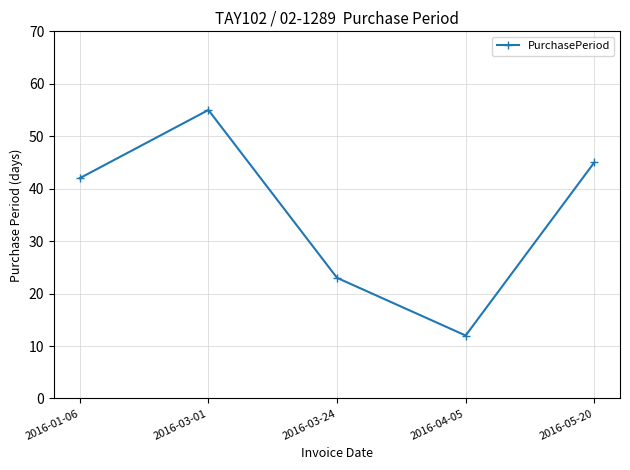

Rank the categories by value from lowest to highest.

2016-04-05, 2016-03-24, 2016-01-06, 2016-05-20, 2016-03-01